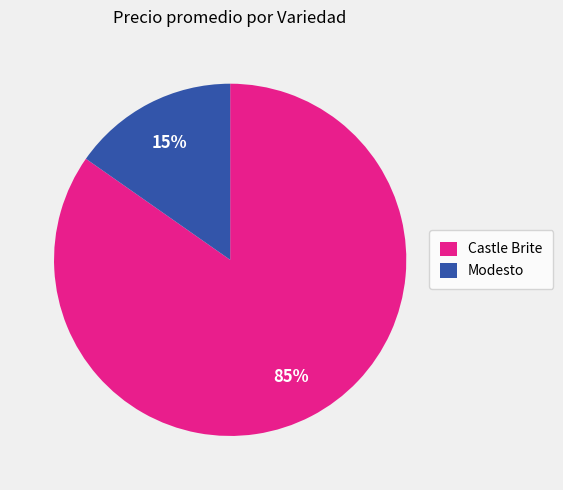

What percentage is the Modesto slice, to the nearest percent?

15%